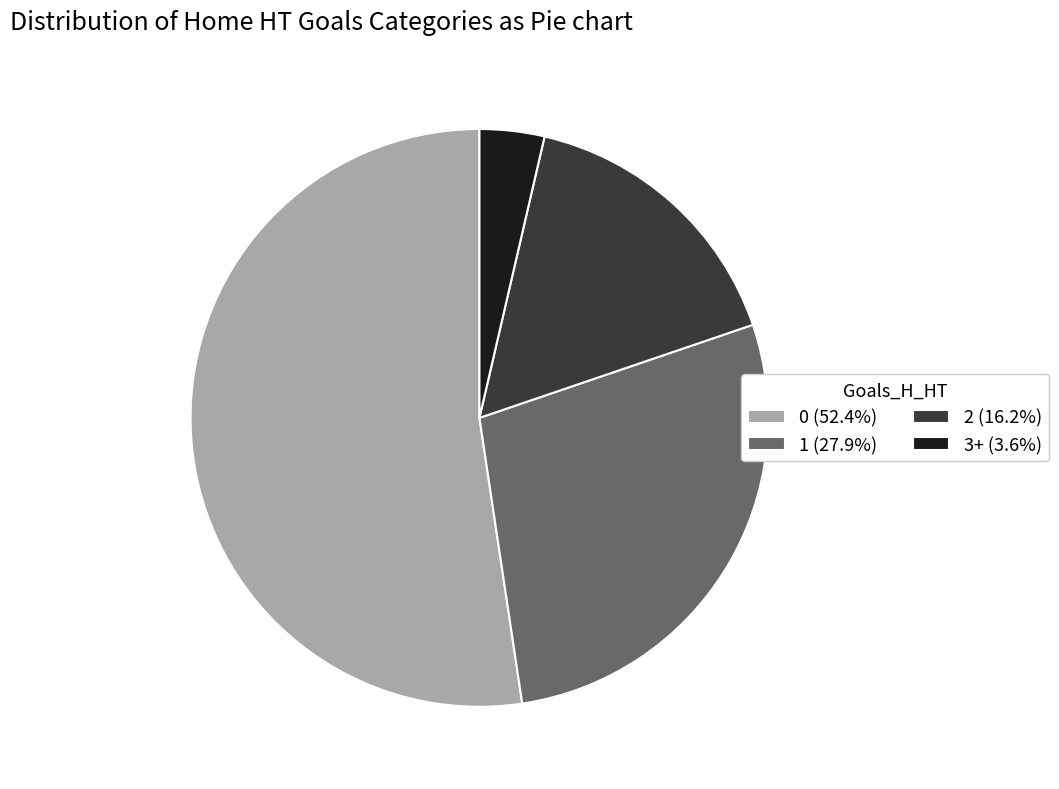

Rank the categories by value from highest to lowest.

0, 1, 2, 3+